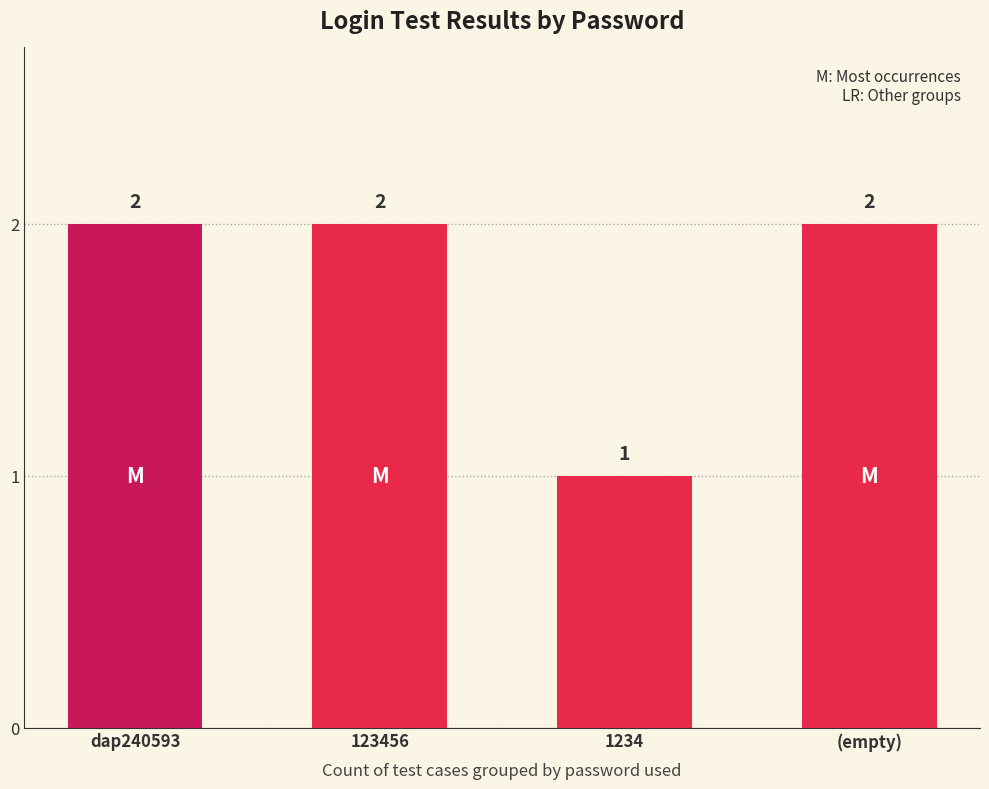

What is the ratio of the value at 1234 to the value at dap240593?

0.5